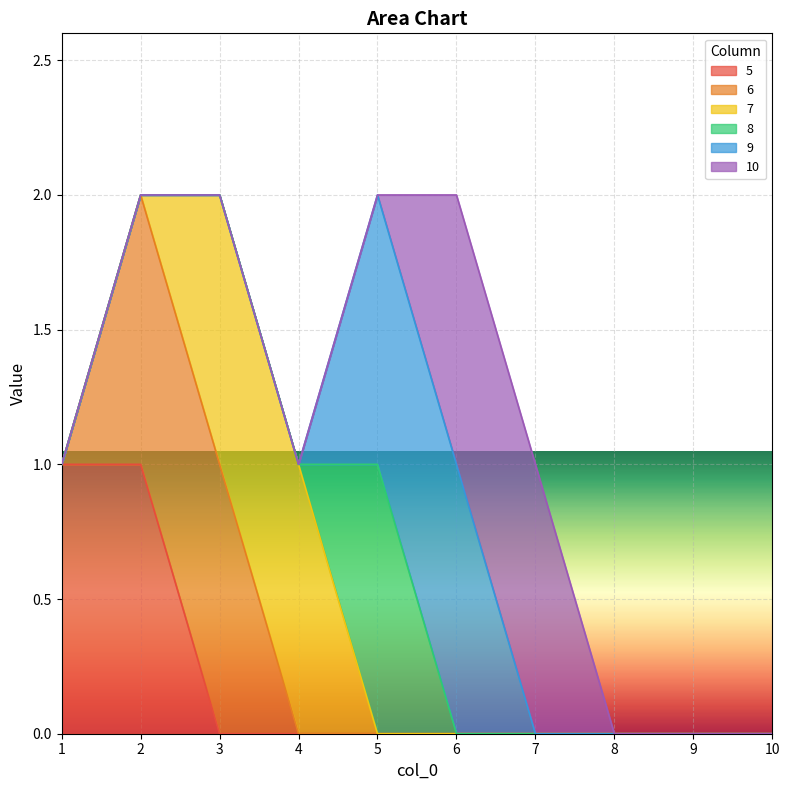

True or false: 10 and 9 intersect in this chart.

False